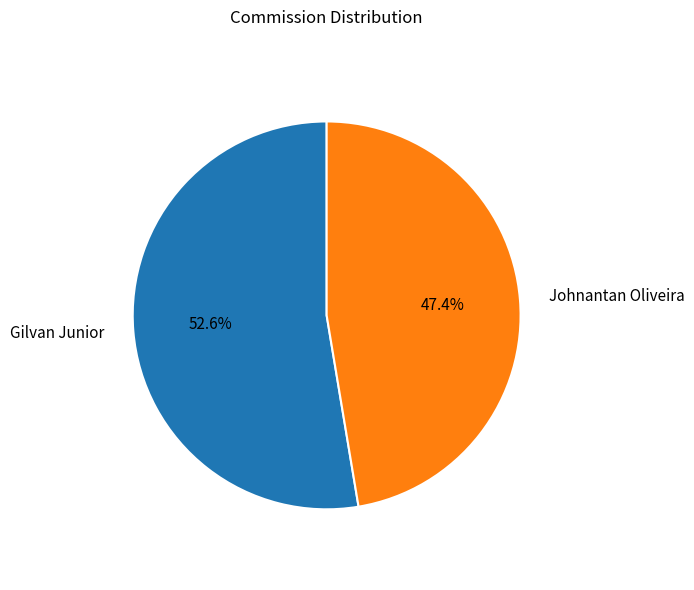

The Johnantan Oliveira slice represents 59% of the pie. True or false?

False